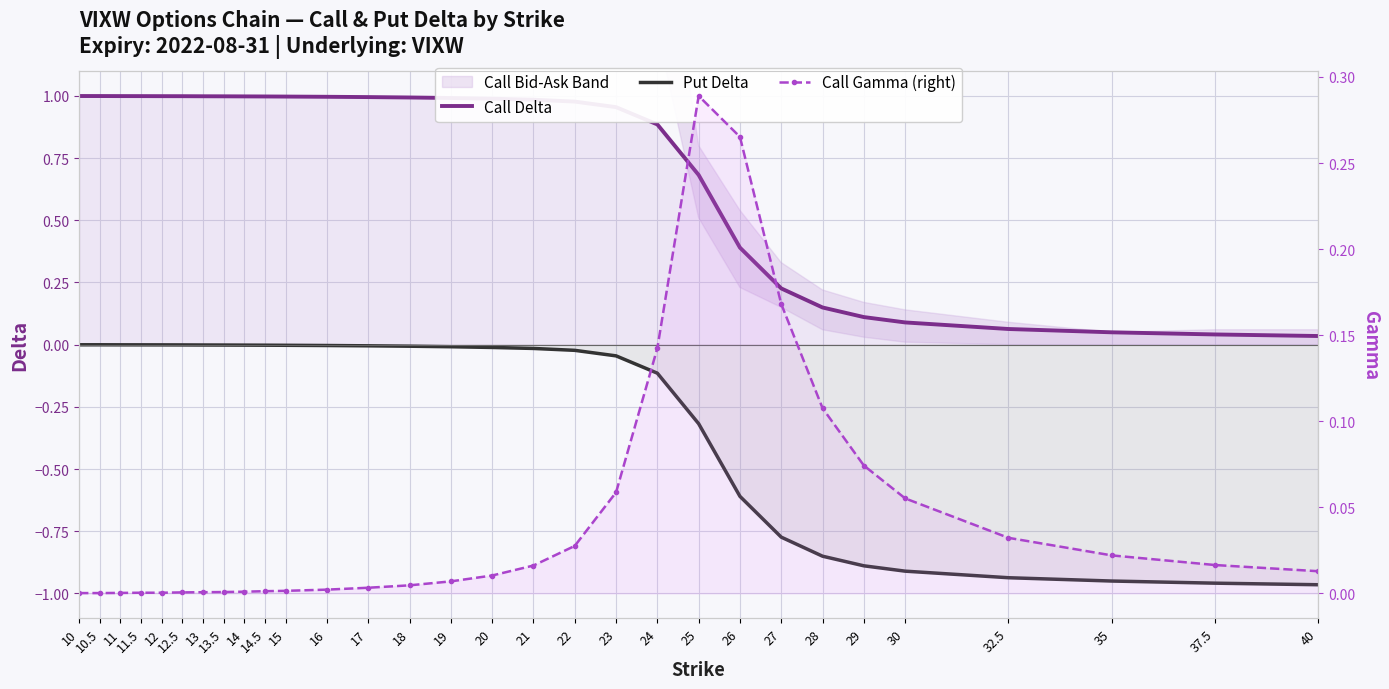

List the labels in order of Call Delta value, largest first.

10, 10.5, 11, 11.5, 12, 12.5, 13, 13.5, 14, 14.5, 15, 16, 17, 18, 19, 20, 21, 22, 23, 24, 25, 26, 27, 28, 29, 30, 32.5, 35, 37.5, 40